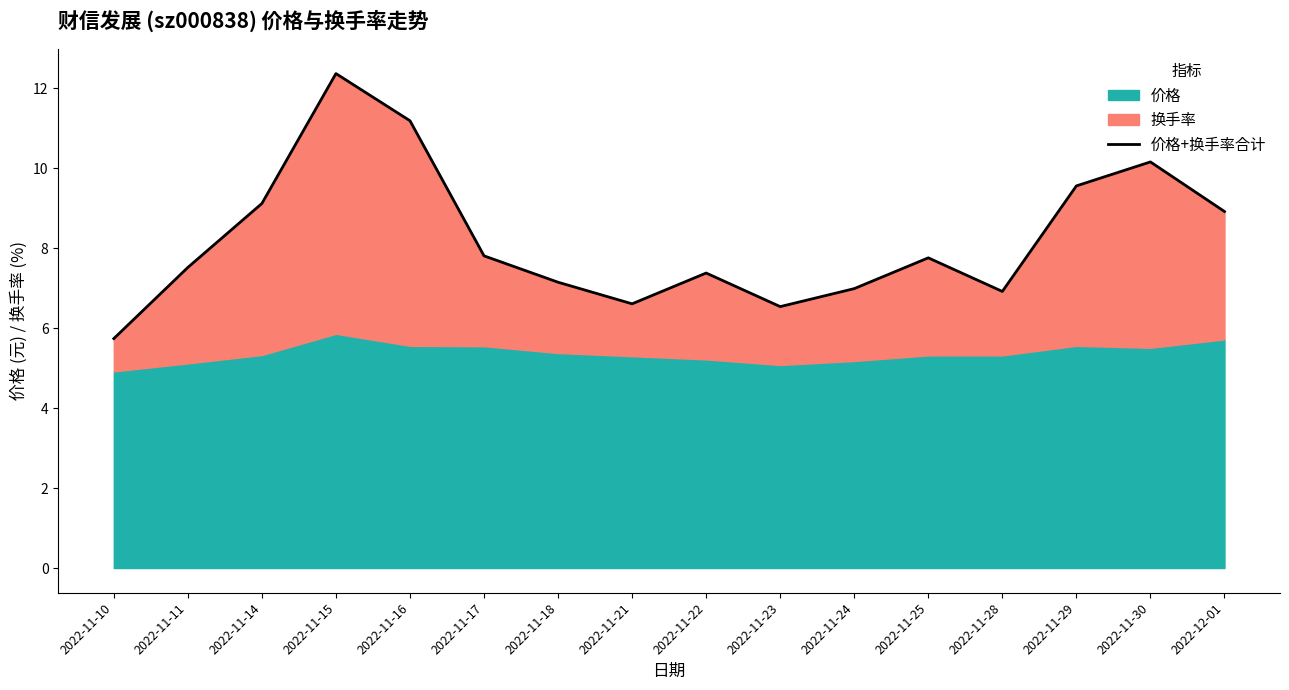

Reading left to right, list all the values displayed in this chart.

5.7	7.5	9.1	12.4	11.2	7.8	7.2	6.6	7.4	6.5	7.0	7.8	6.9	9.6	10.2	8.9